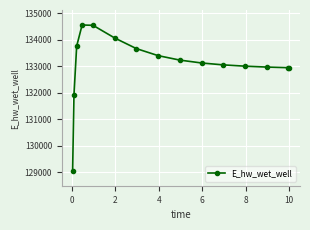

What is the smallest value displayed?

129045.0